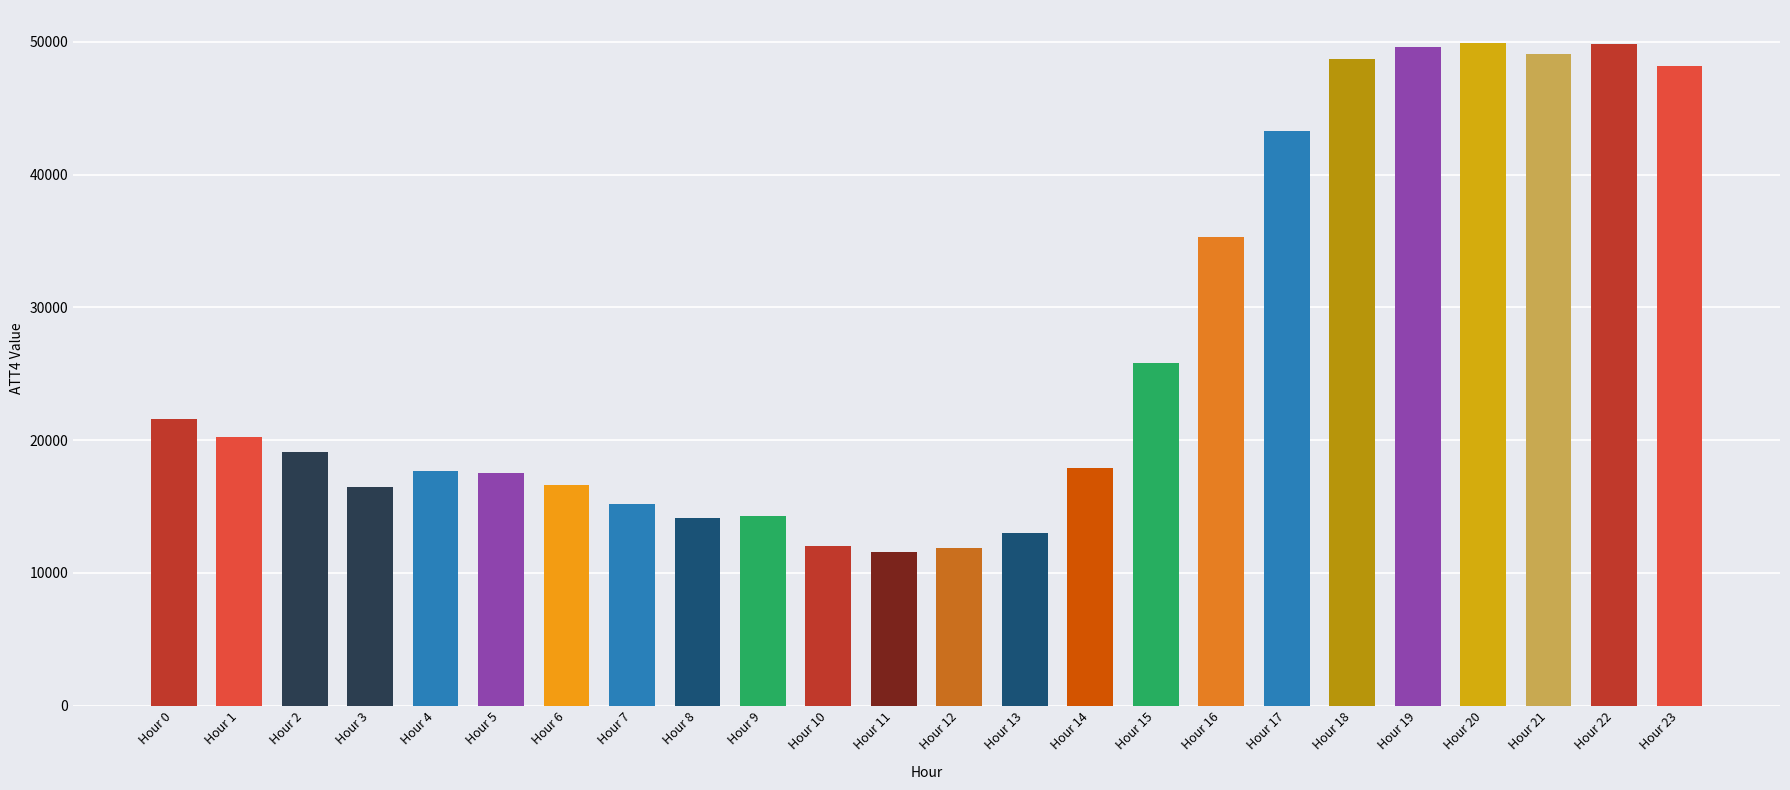

Where does the data first go above 19100?

Hour 0